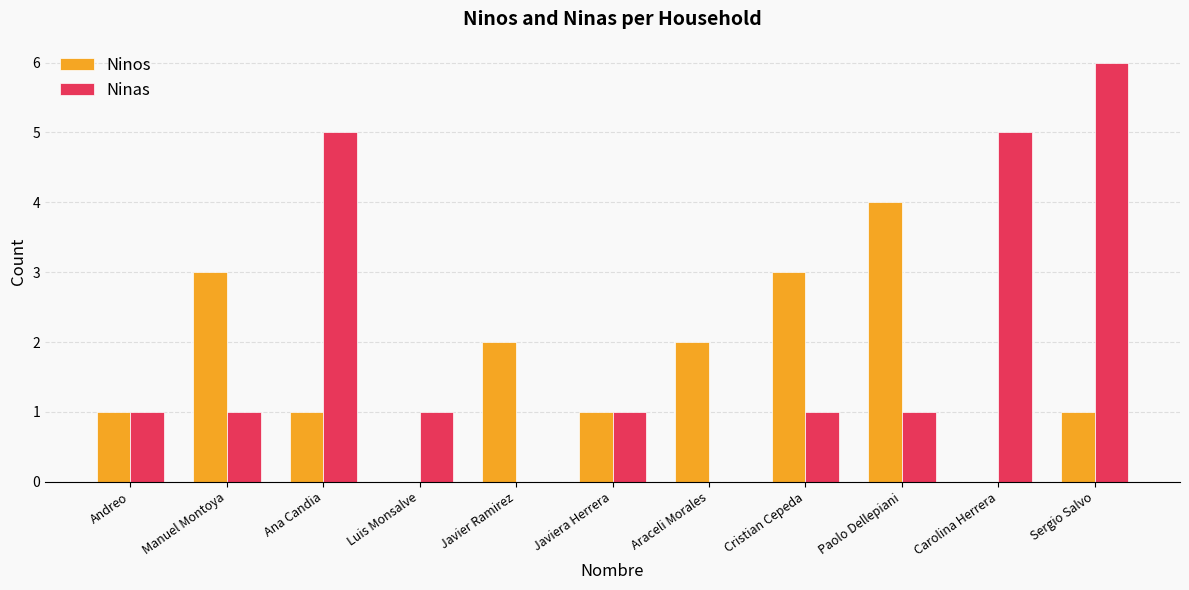

What is the maximum value for Ninas?

6